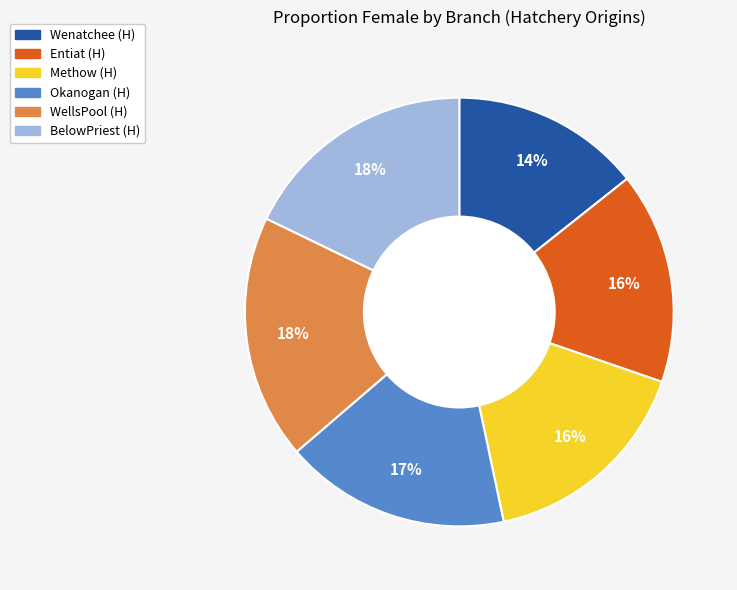

Which slice is the smallest?

Wenatchee (H)